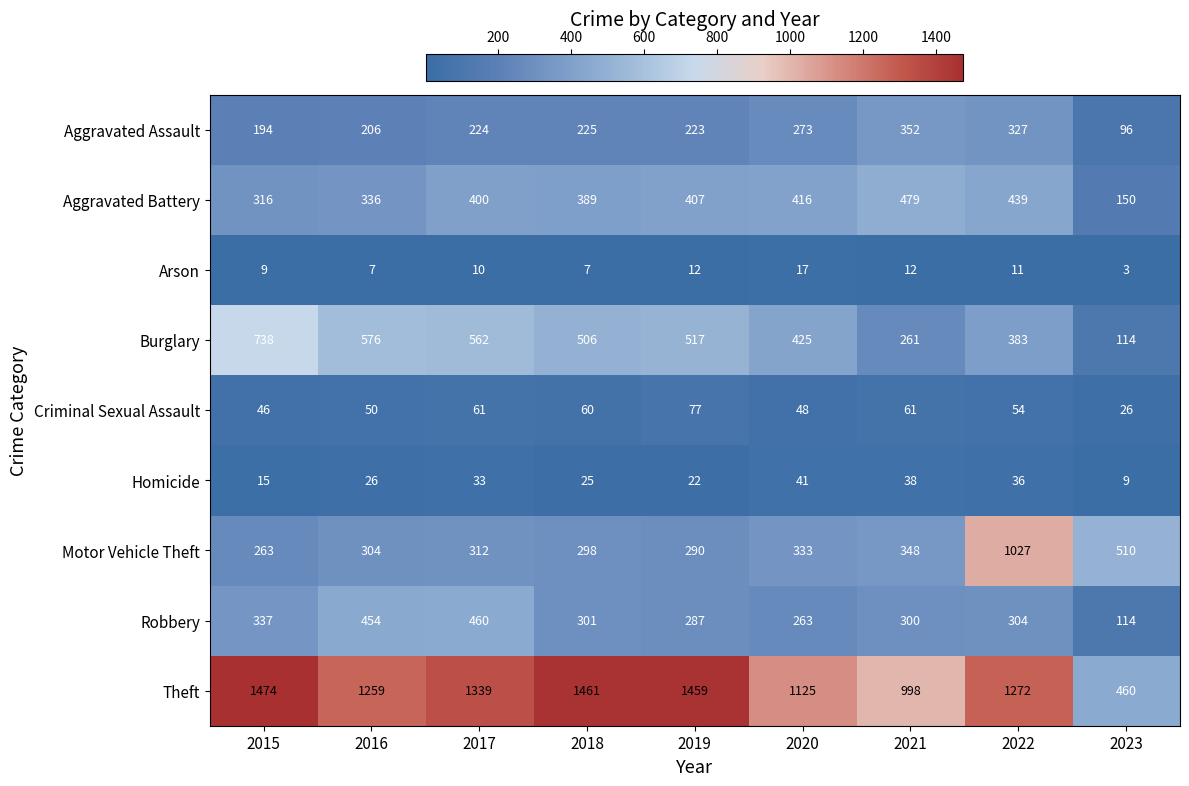

Which series has the largest range (max minus min)?

Theft